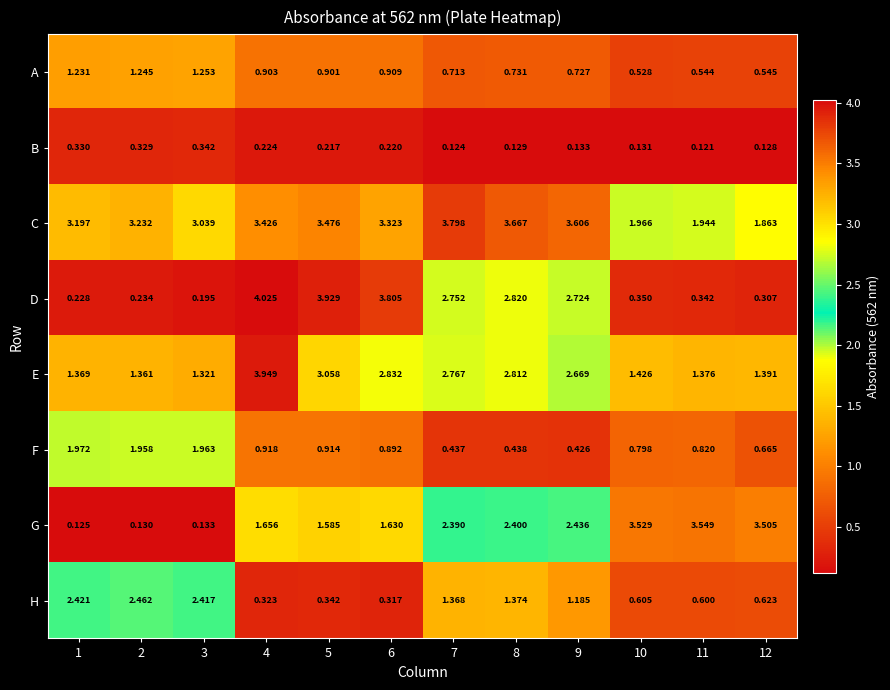

Rank the series by their maximum value, from lowest to highest.

B, A, F, H, G, C, E, D